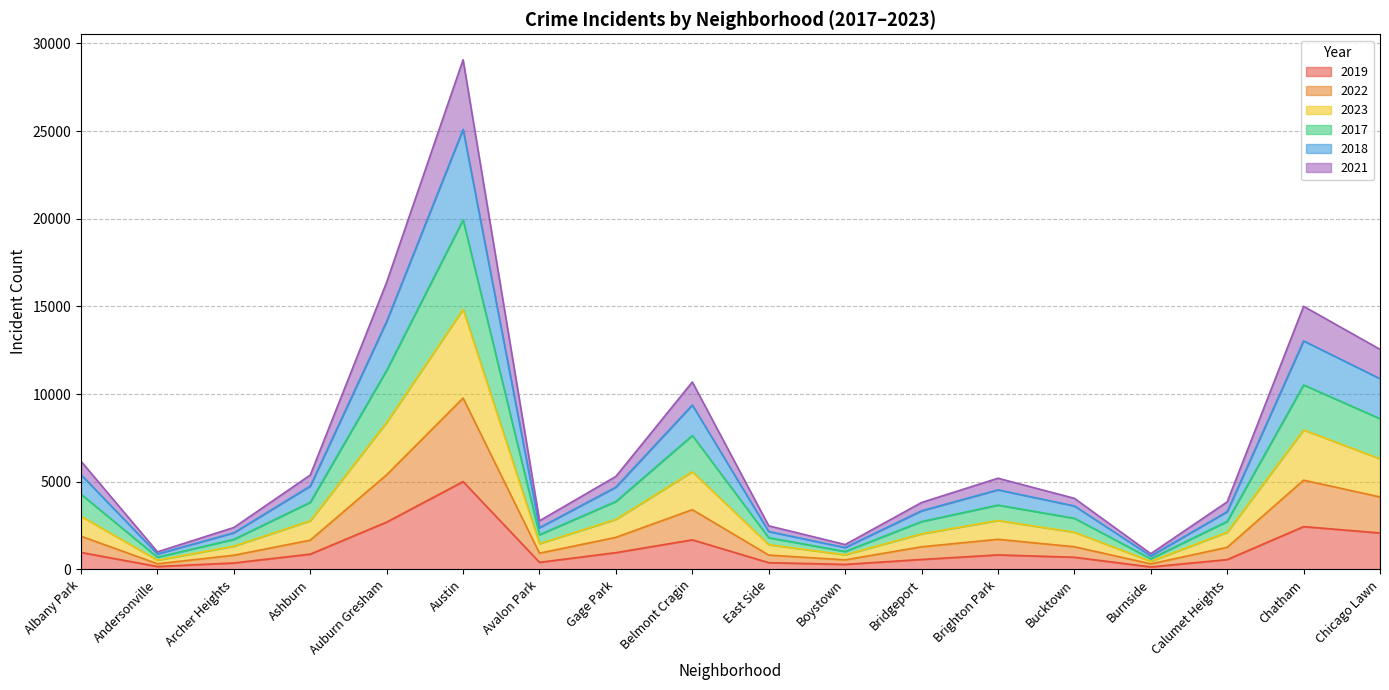

At which category is the sum across all series the highest?

Austin